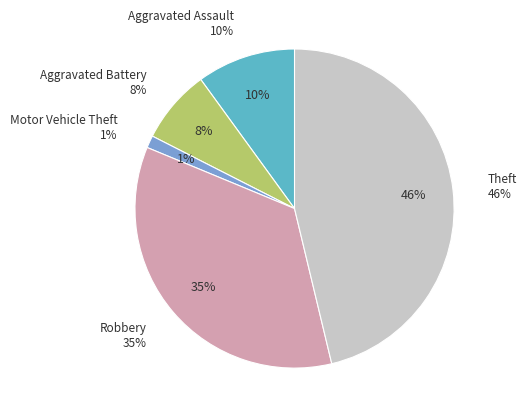

Which has a higher value, Robbery or Aggravated Assault?

Robbery